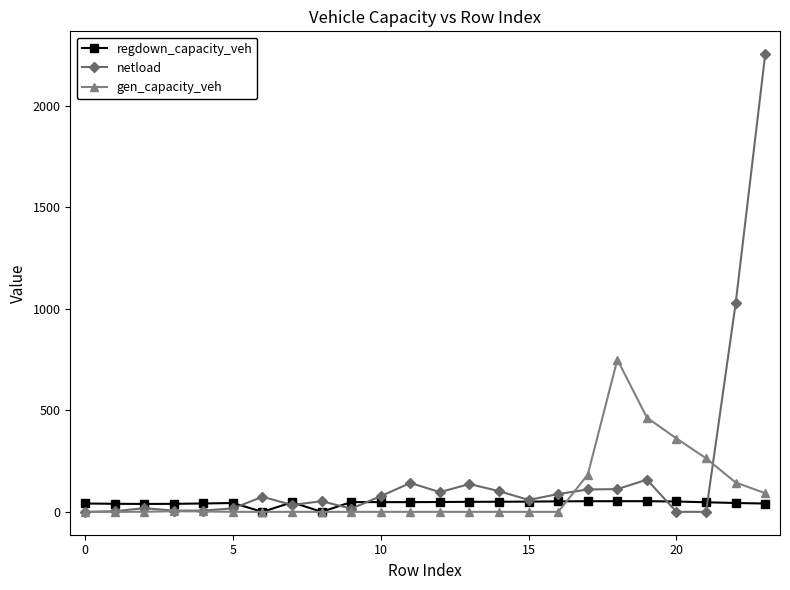

How many data points in regdown_capacity_veh are less than 47?

10